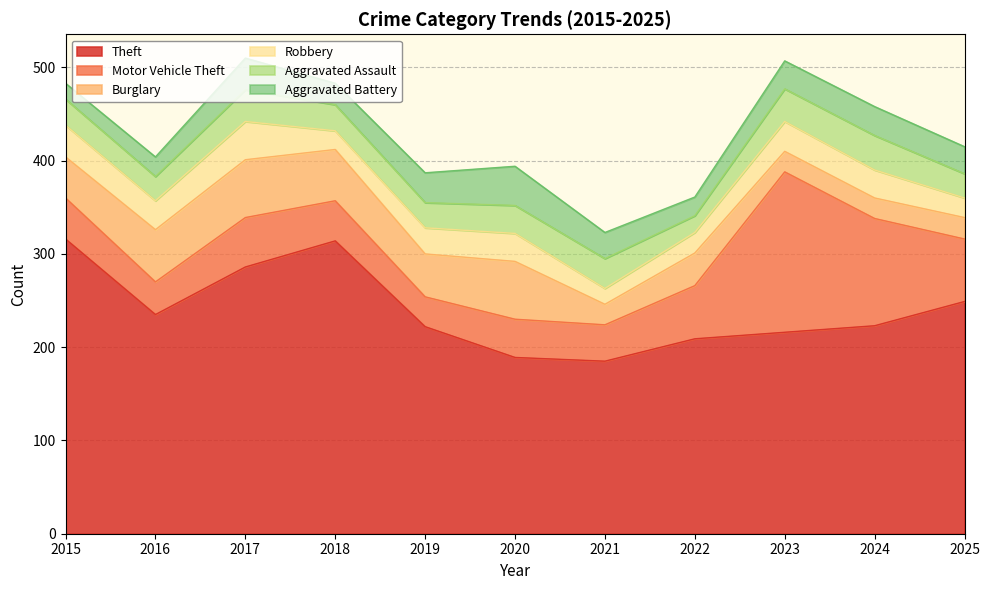

What is the smallest value displayed?

17